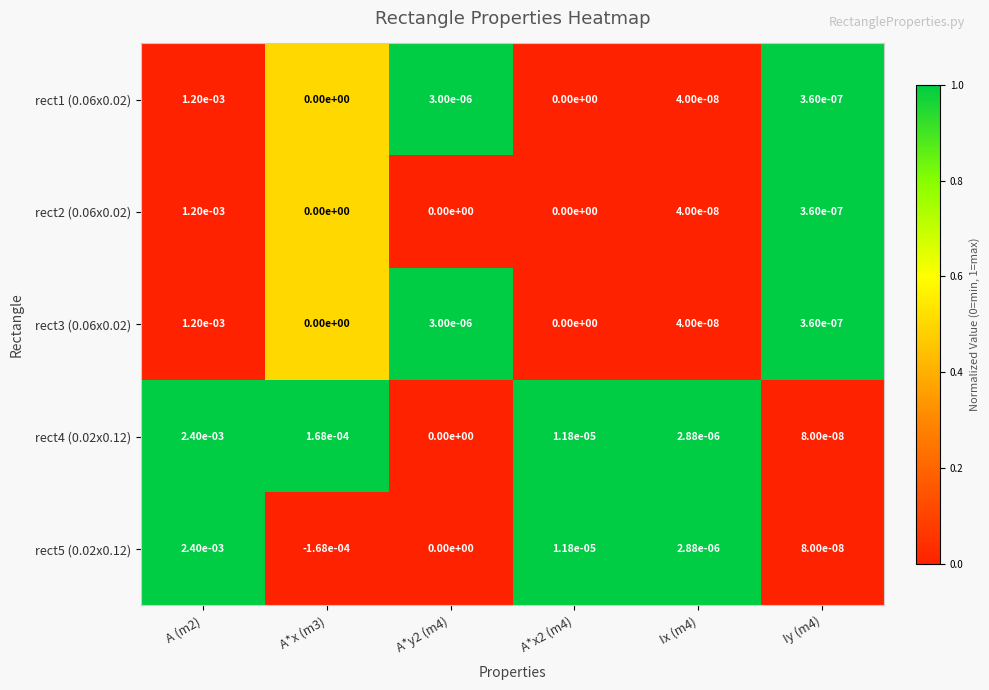

How many categories are shown in the chart?

6